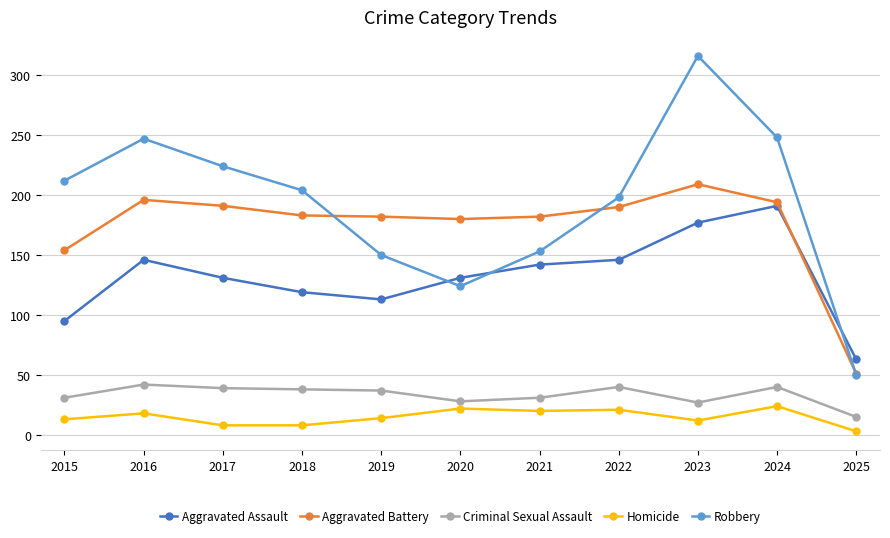

True or false: Aggravated Battery and Criminal Sexual Assault cross at least once.

False